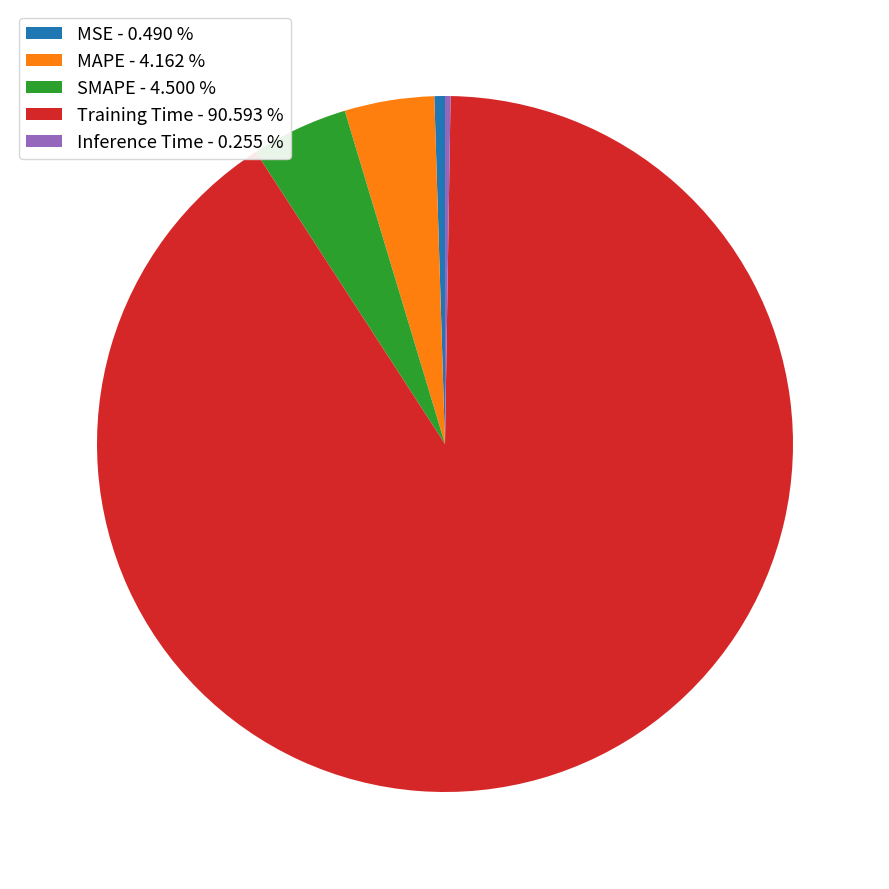

Is there a majority slice in this chart?

Yes